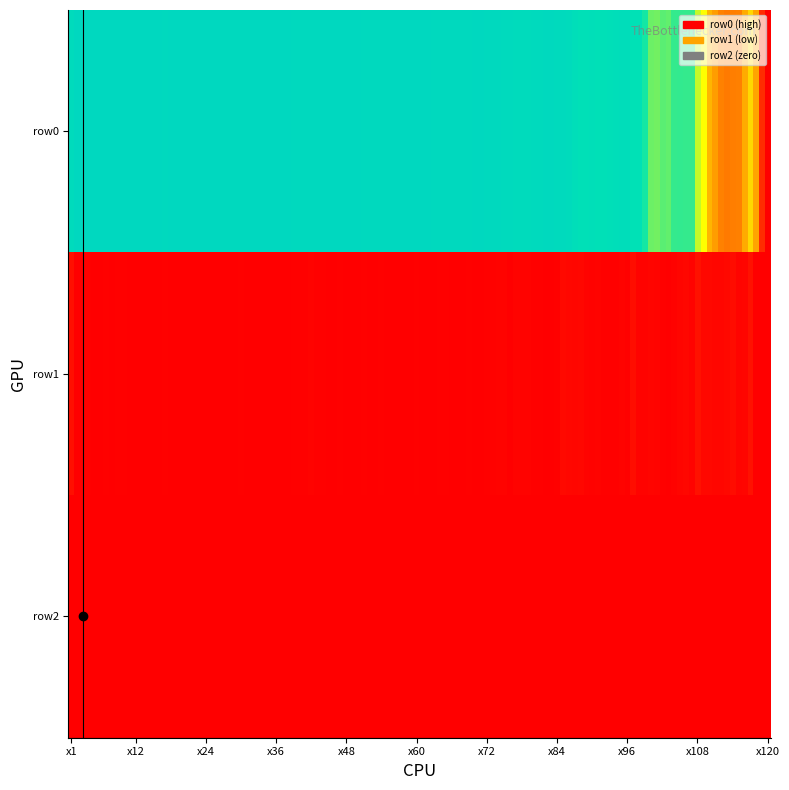

Which series has the widest spread of values?

row0